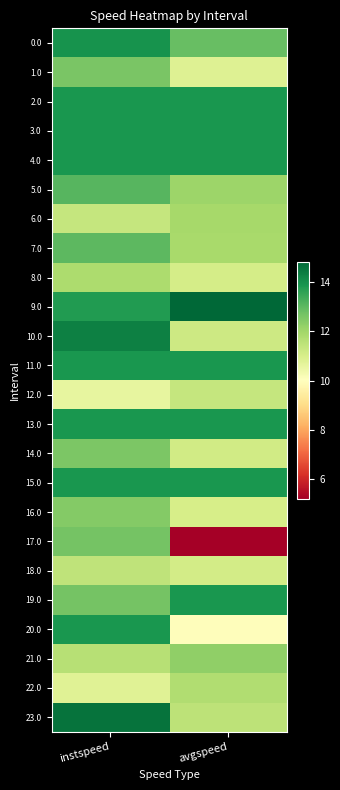

Which series changed the most between instspeed and avgspeed?

17.0